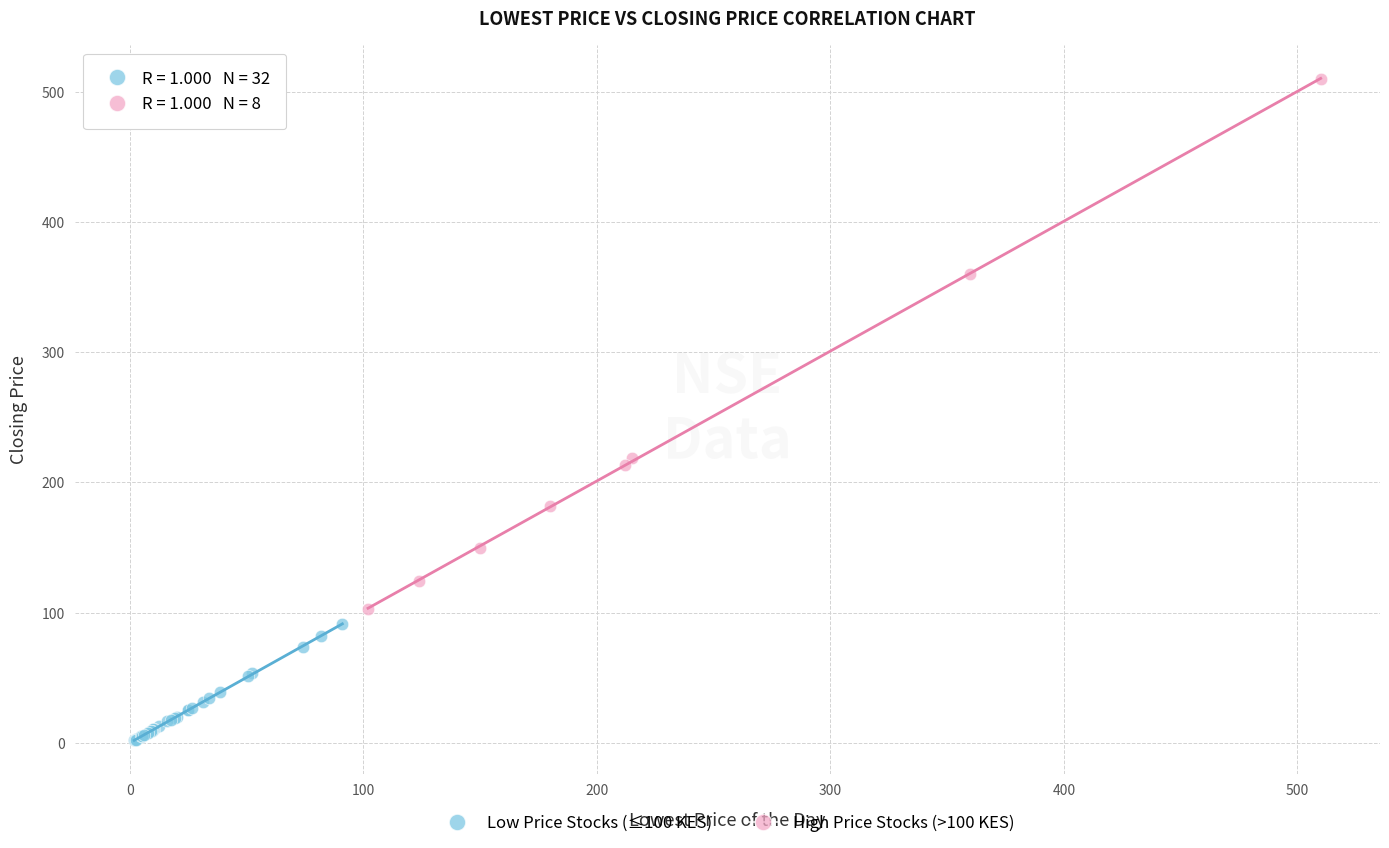

Which series contains the highest Y value?

High Price Stocks (>100 KES)